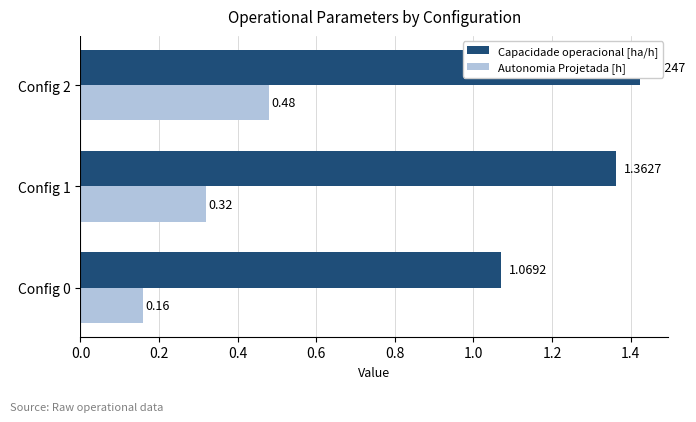

Which series changed the most between Config 1 and Config 2?

Autonomia Projetada [h]